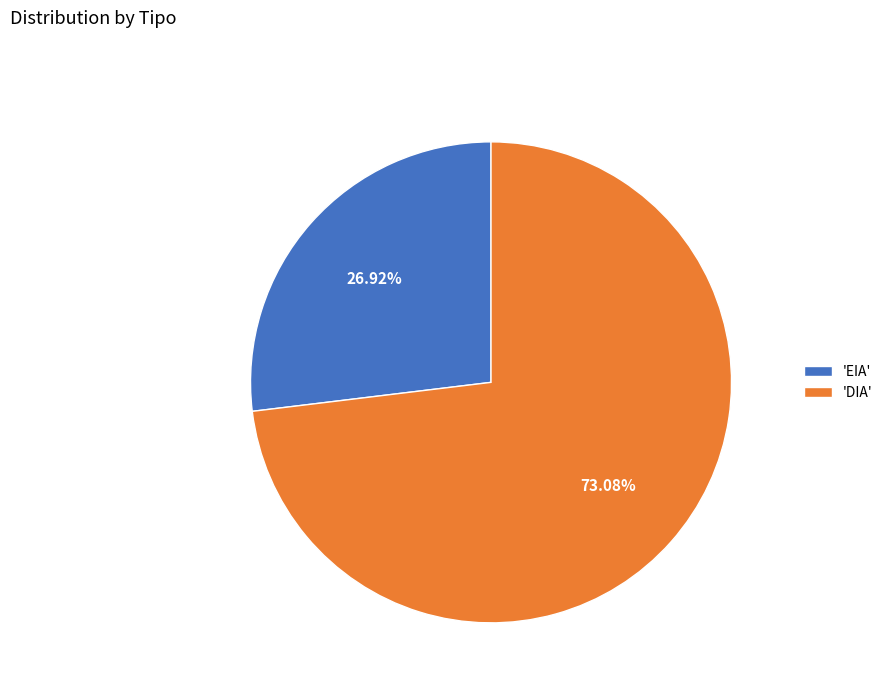

Rank the categories by value from highest to lowest.

'DIA', 'EIA'